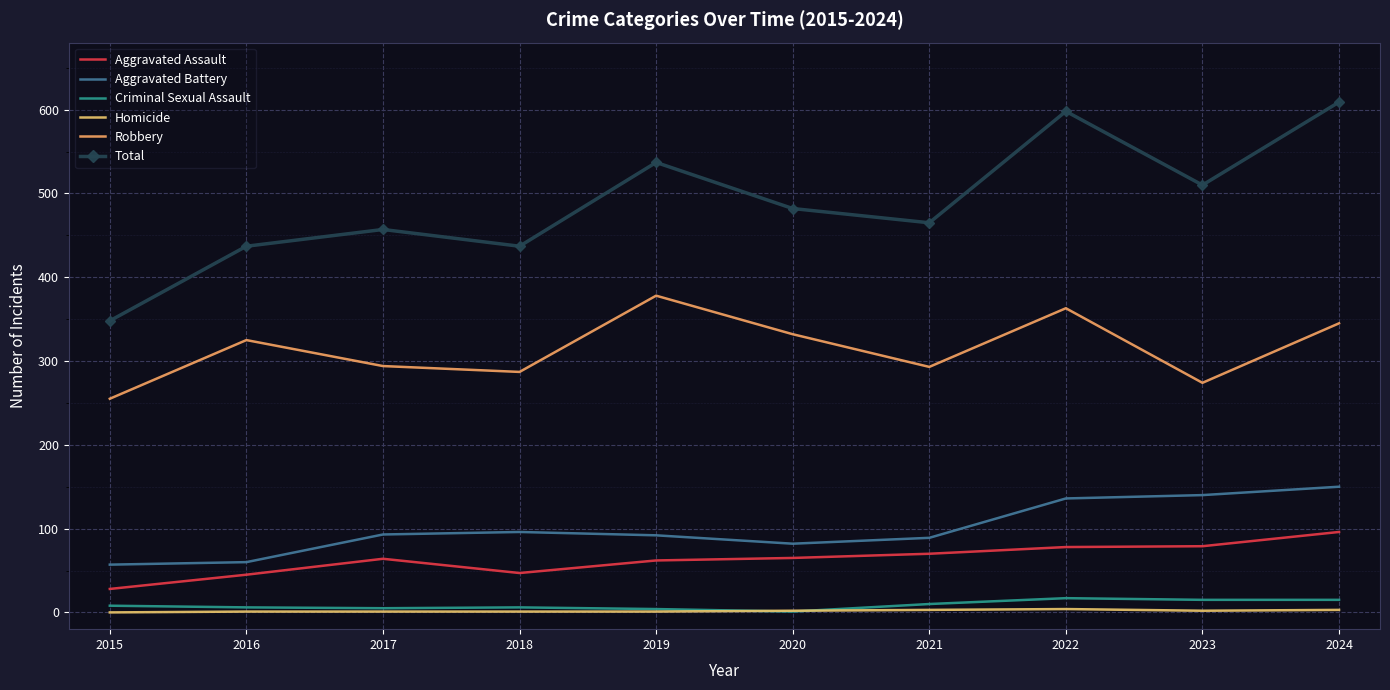

How many data points in Aggravated Assault are less than 65?

5